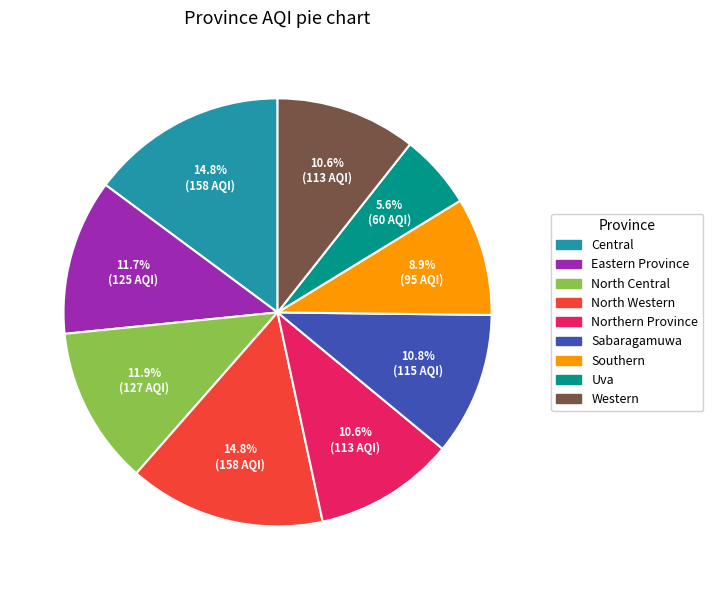

Approximately how many times larger is the value at Southern compared to Uva?

1.6